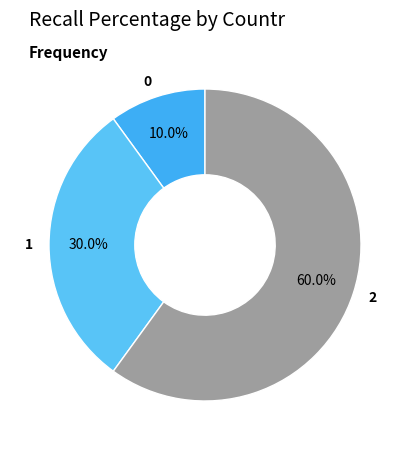

Do 2 and 1 together represent more than half of the pie?

Yes